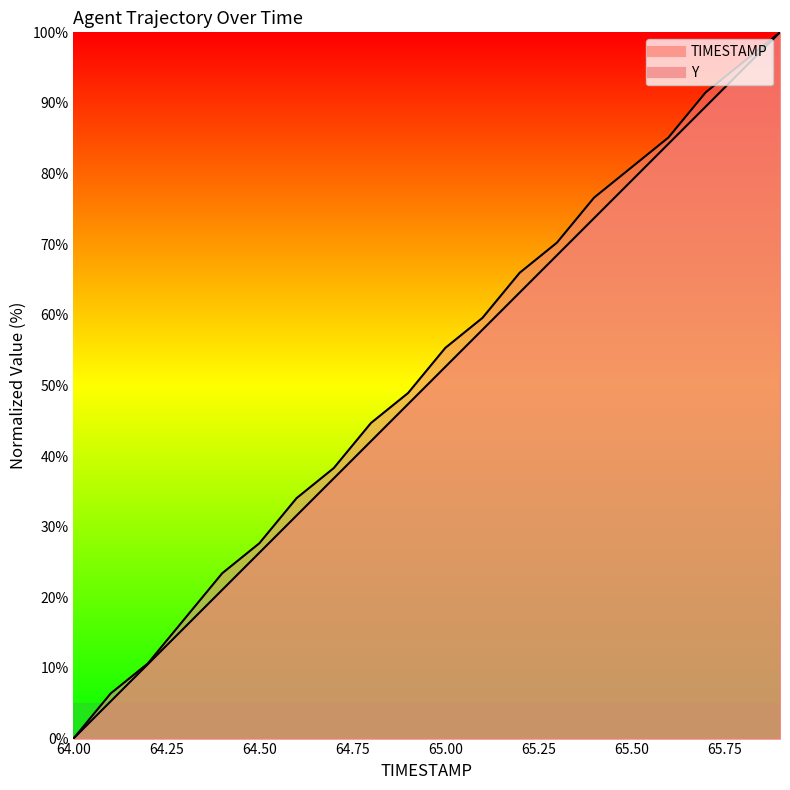

True or false: Y (line) and TIMESTAMP (line) cross at least once.

False